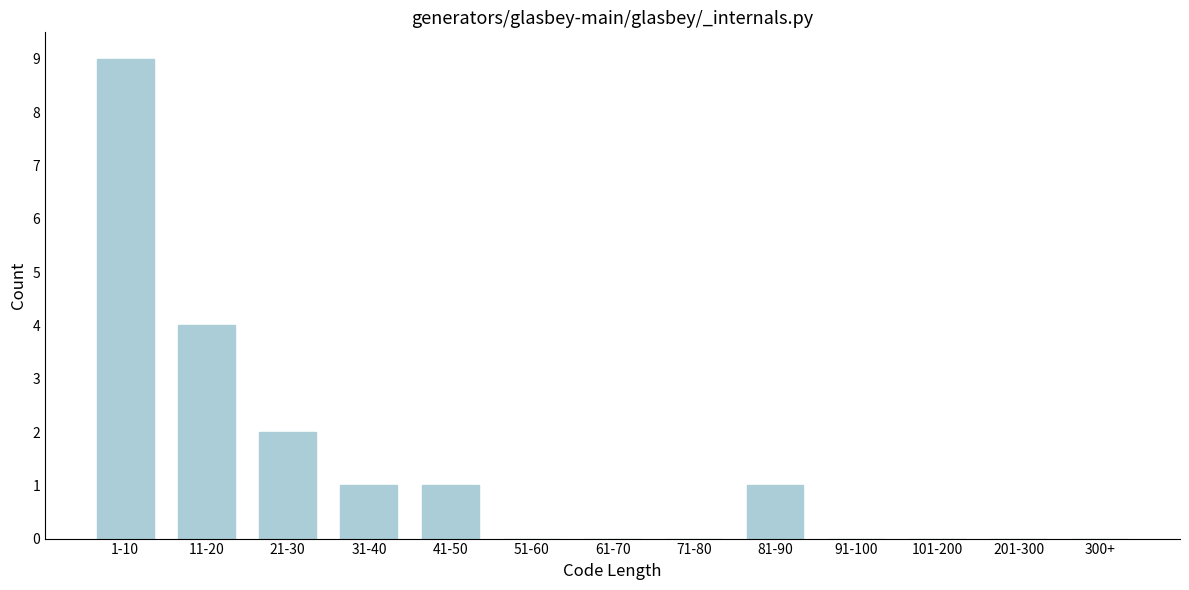

Reading right to left, what are all the values shown in this chart?

300+=0	201-300=0	101-200=0	91-100=0	81-90=1	71-80=0	61-70=0	51-60=0	41-50=1	31-40=1	21-30=2	11-20=4	1-10=9